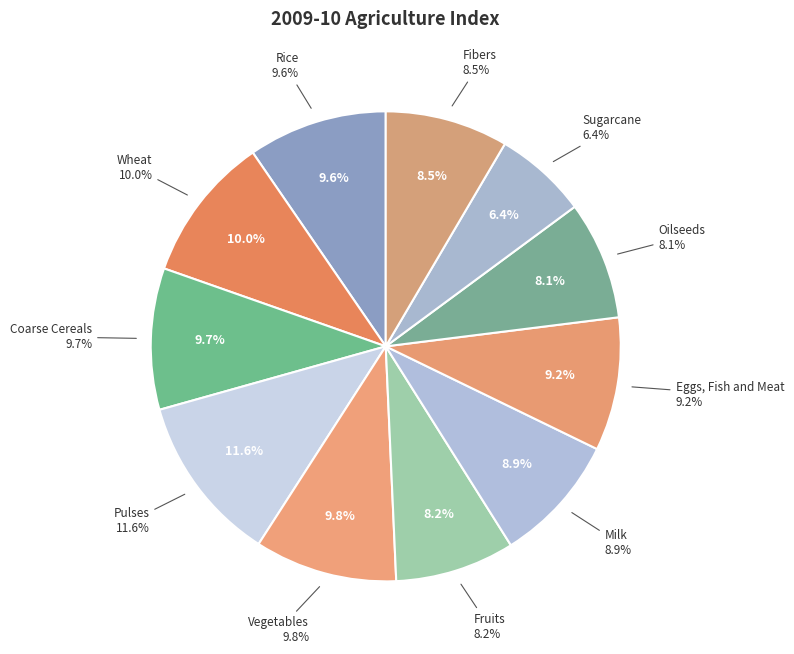

Combined, do Eggs, Fish and Meat and Fruits account for over 50%?

No